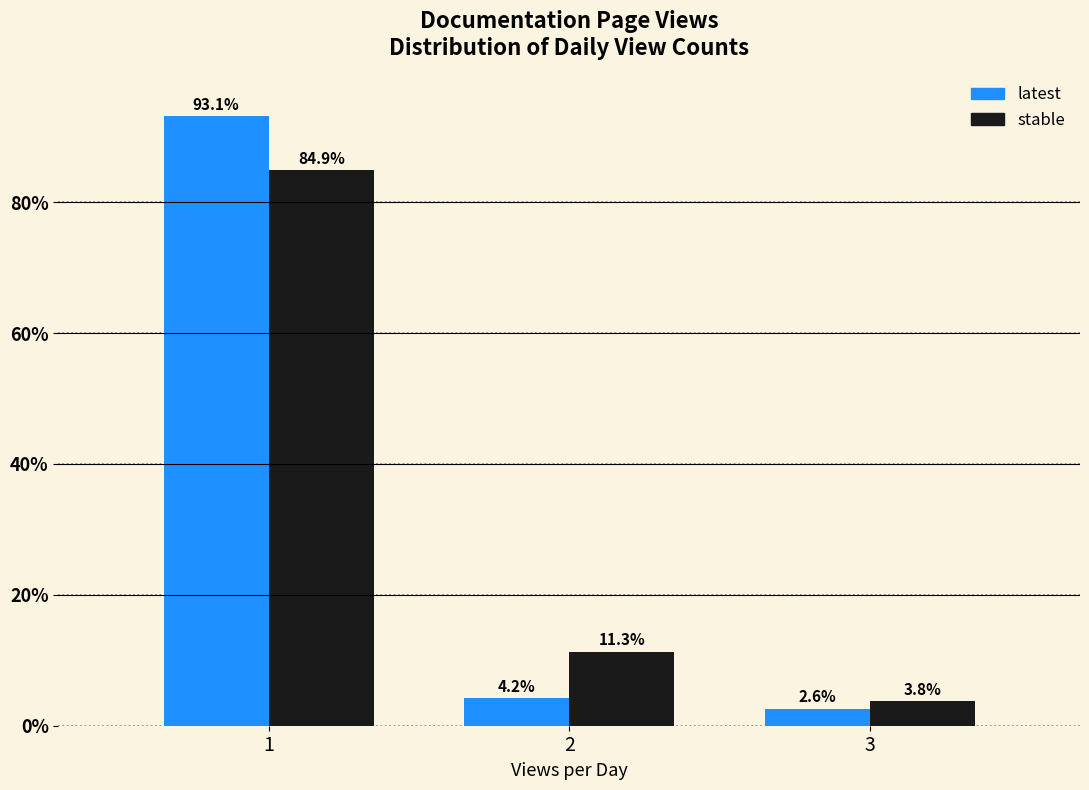

List the labels in order of latest value, largest first.

1, 2, 3